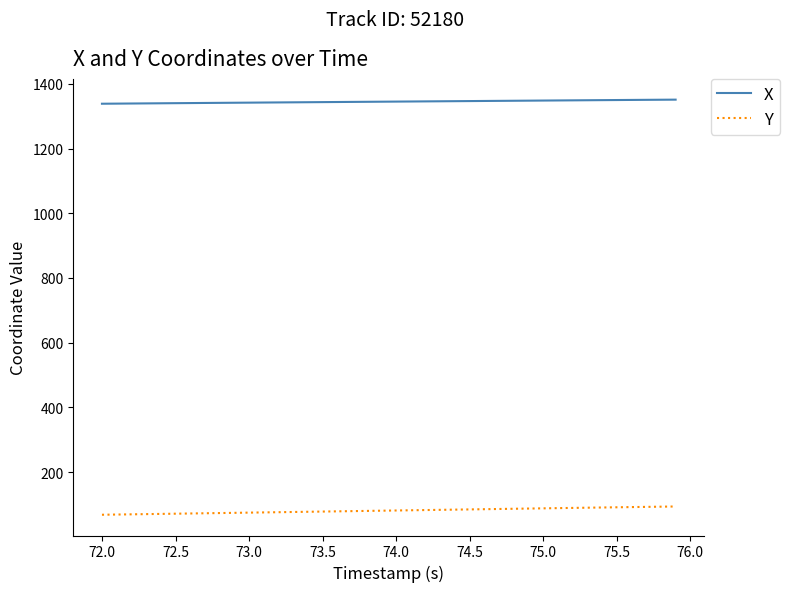

True or false: Y and X cross at least once.

False